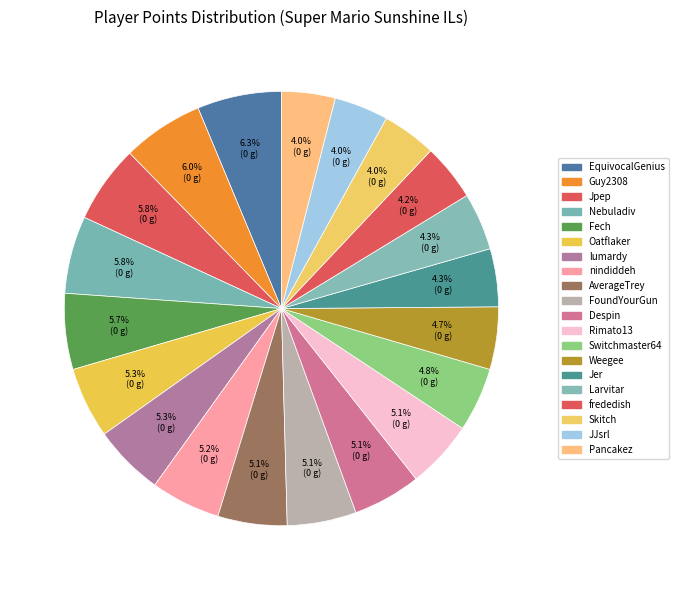

Count the number of slices in the pie.

20